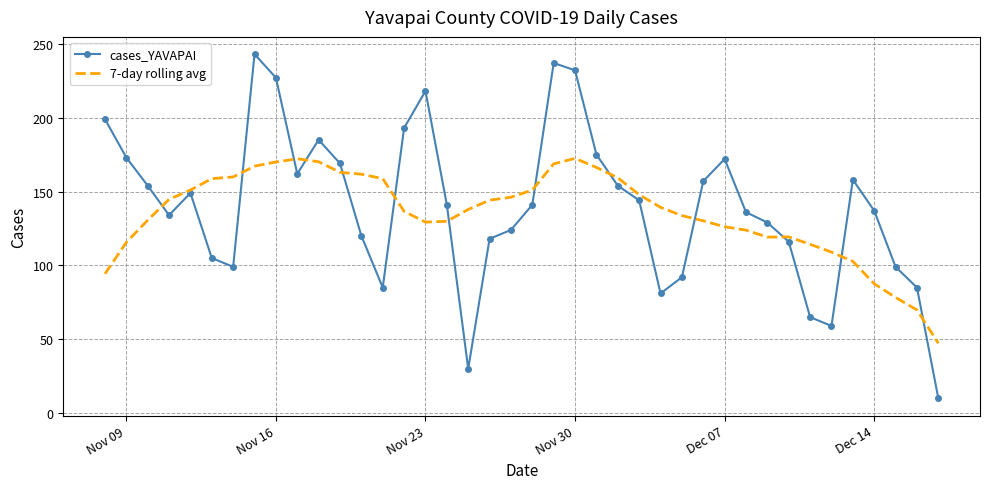

Which series has the largest range (max minus min)?

cases_YAVAPAI